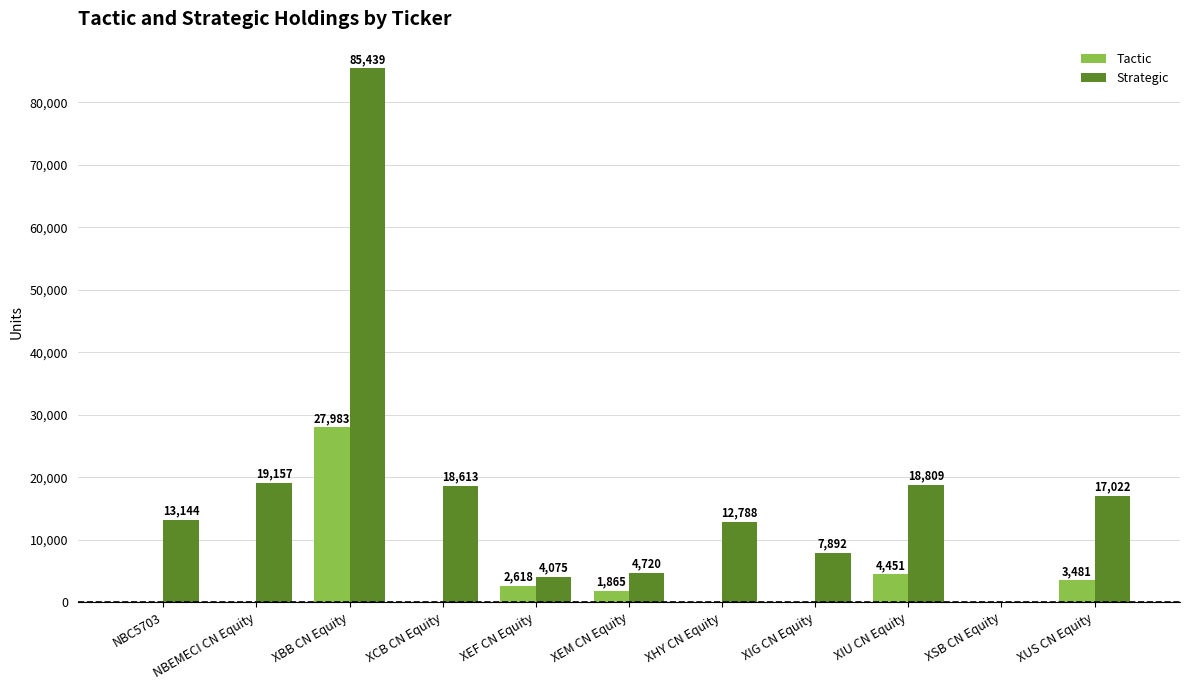

At which category is the sum across all series the highest?

XBB CN Equity